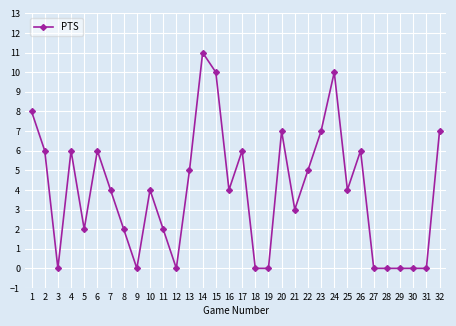

What is the difference between the second highest and minimum values?

10